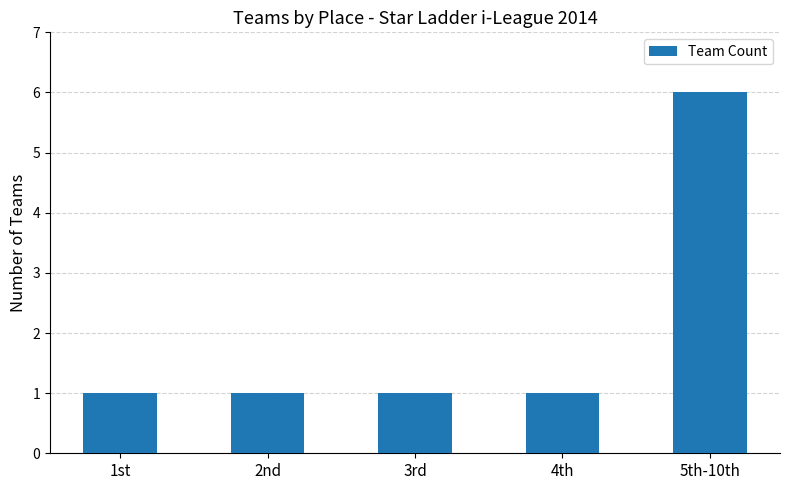

Which has a higher value, 5th-10th or 4th?

5th-10th